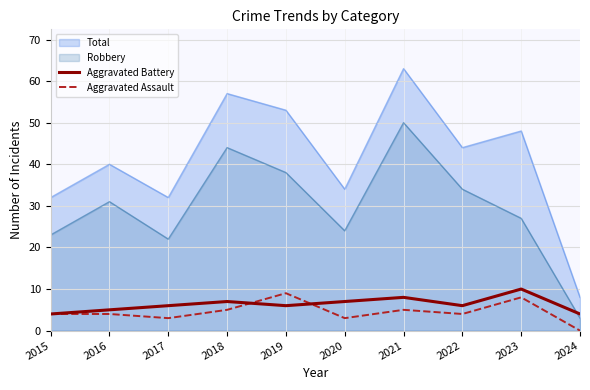

What is the highest value of the Aggravated Assault series?

9